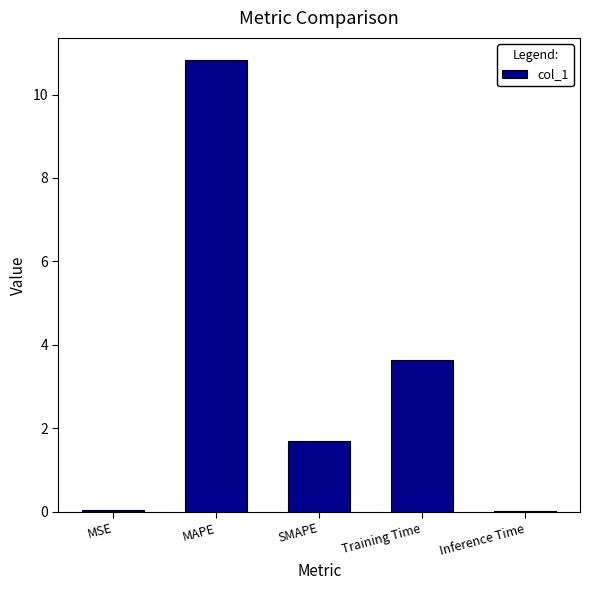

What is the sum of all values?

16.2